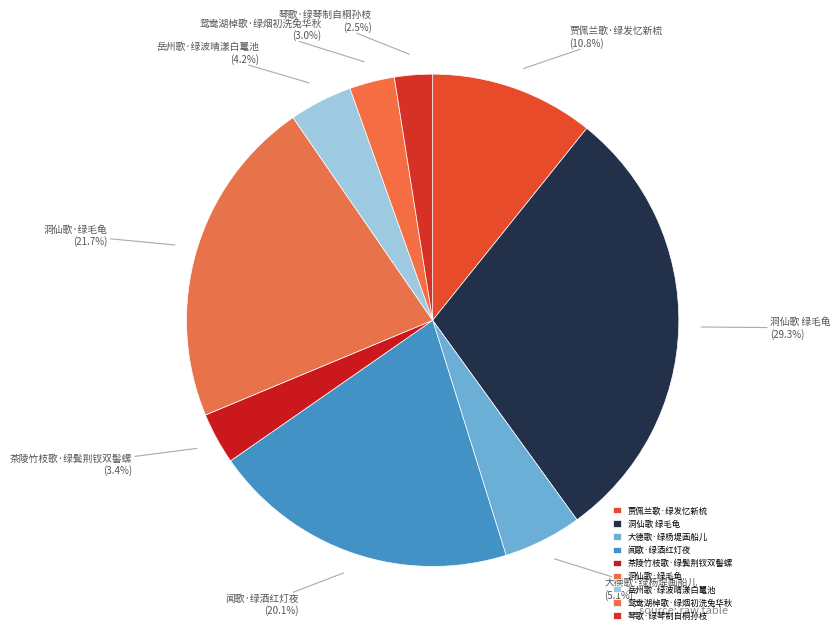

To the nearest percent, what is the average slice percentage?

11%